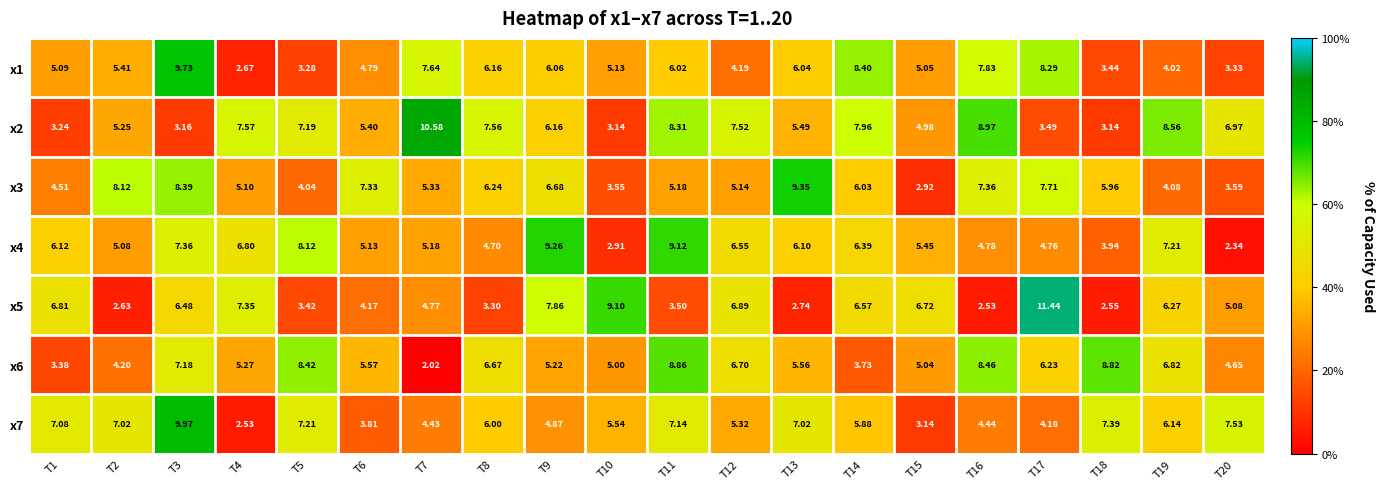

Is the value of x6 at T3 greater than the value of x5 at T7?

Yes